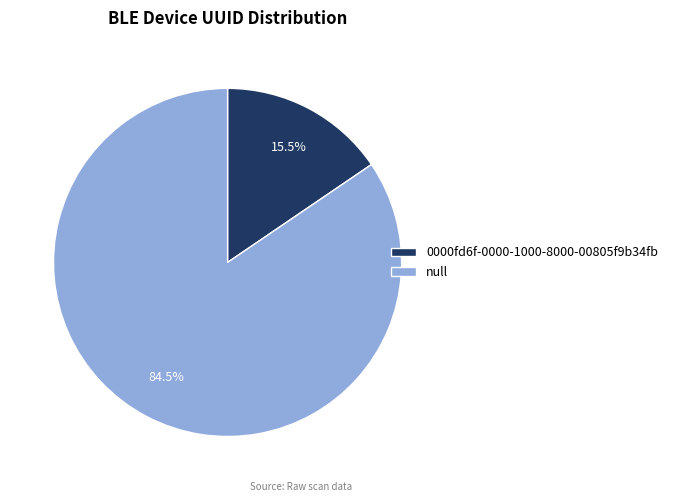

Does null represent more than half of the total?

Yes